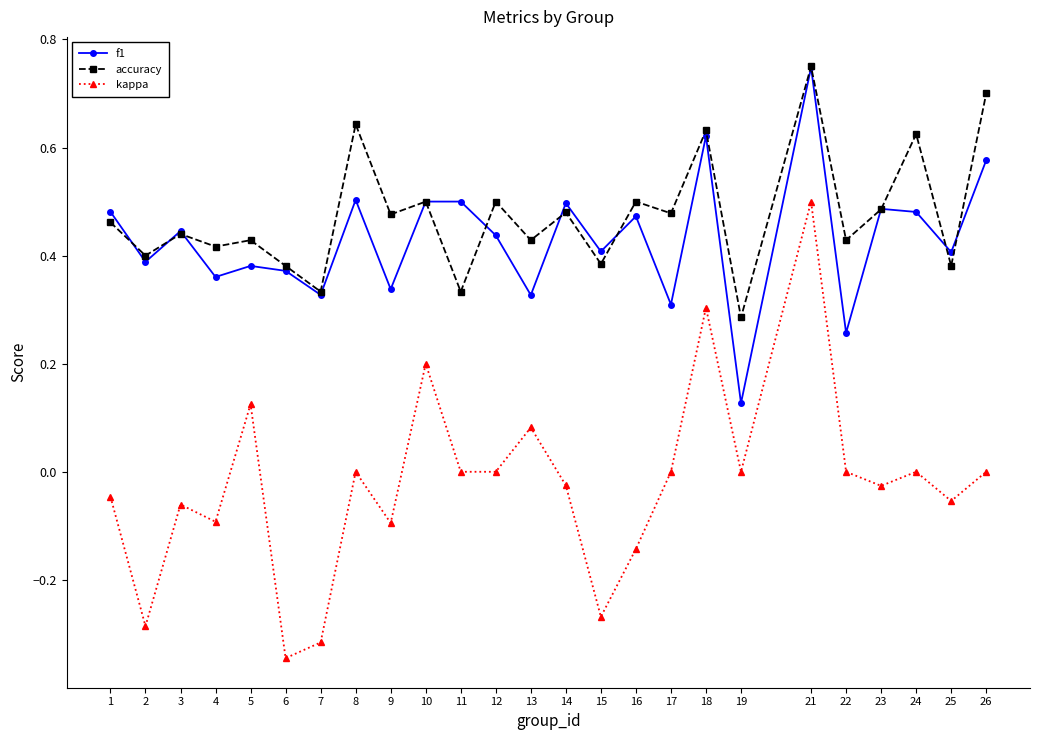

Which category has the lowest value in the f1 series?

19